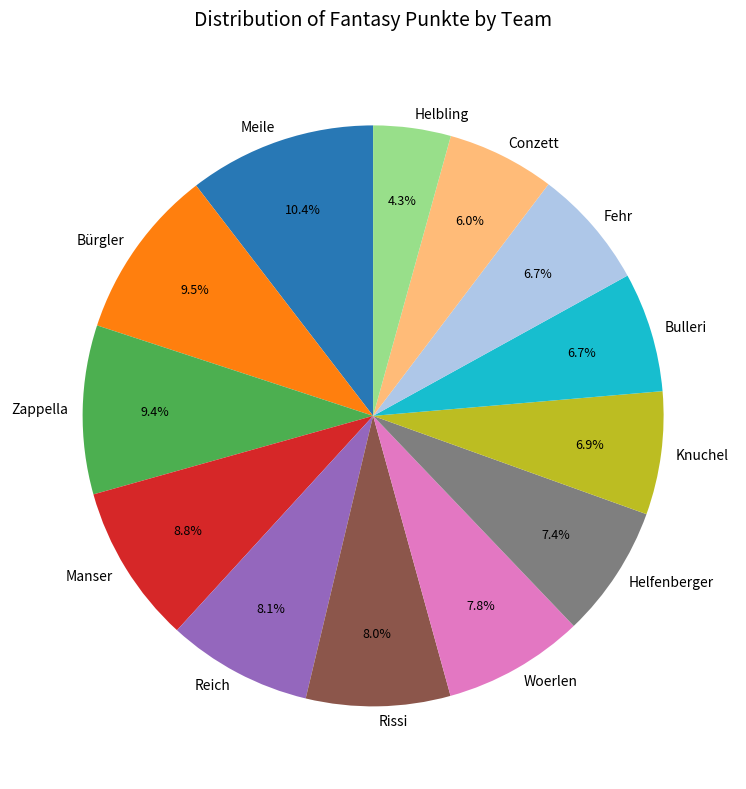

Does Bulleri represent more than half of the total?

No